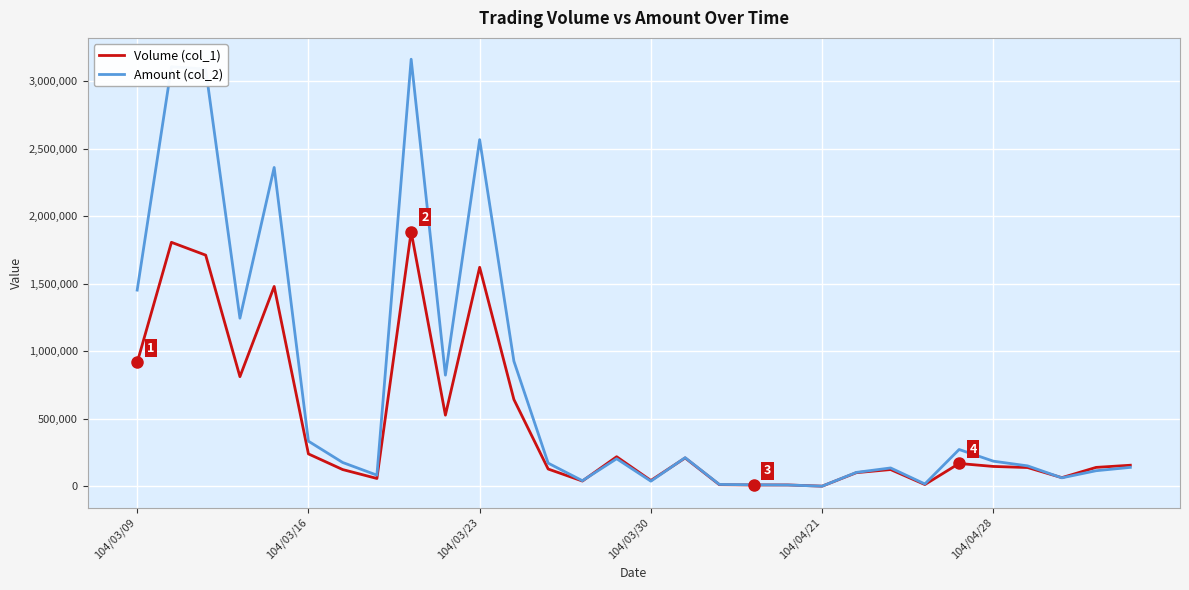

Which series has the widest spread of values?

Amount (col_2)